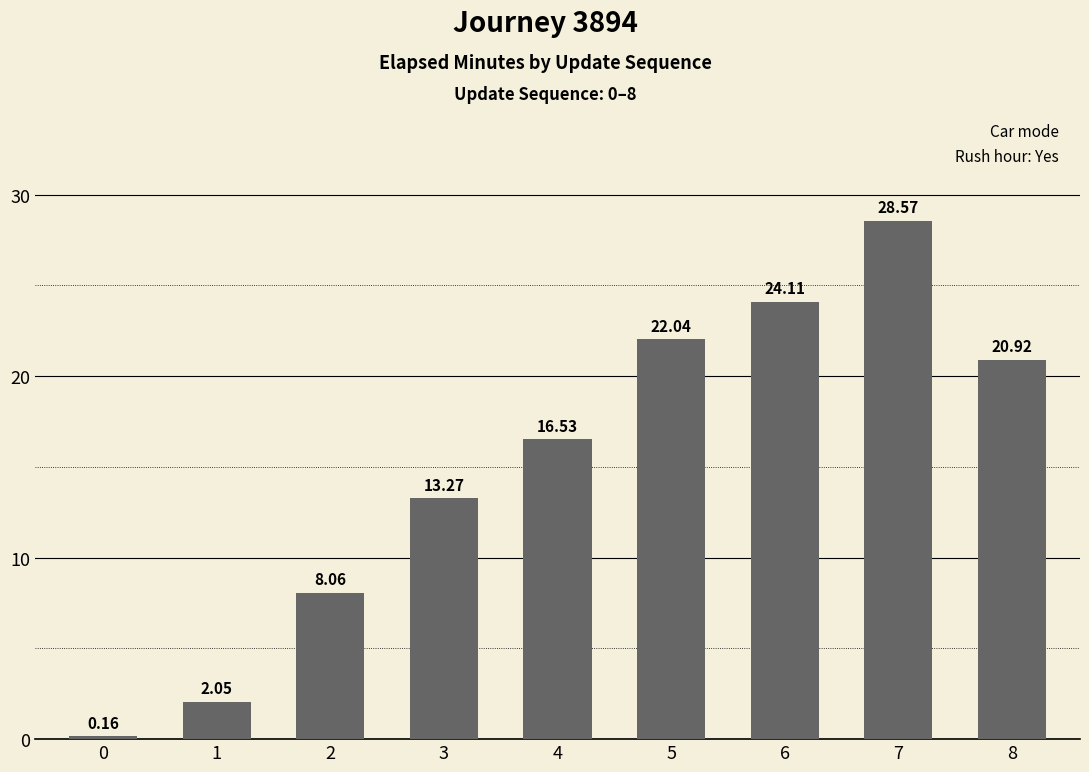

How many data points are less than 16?

4